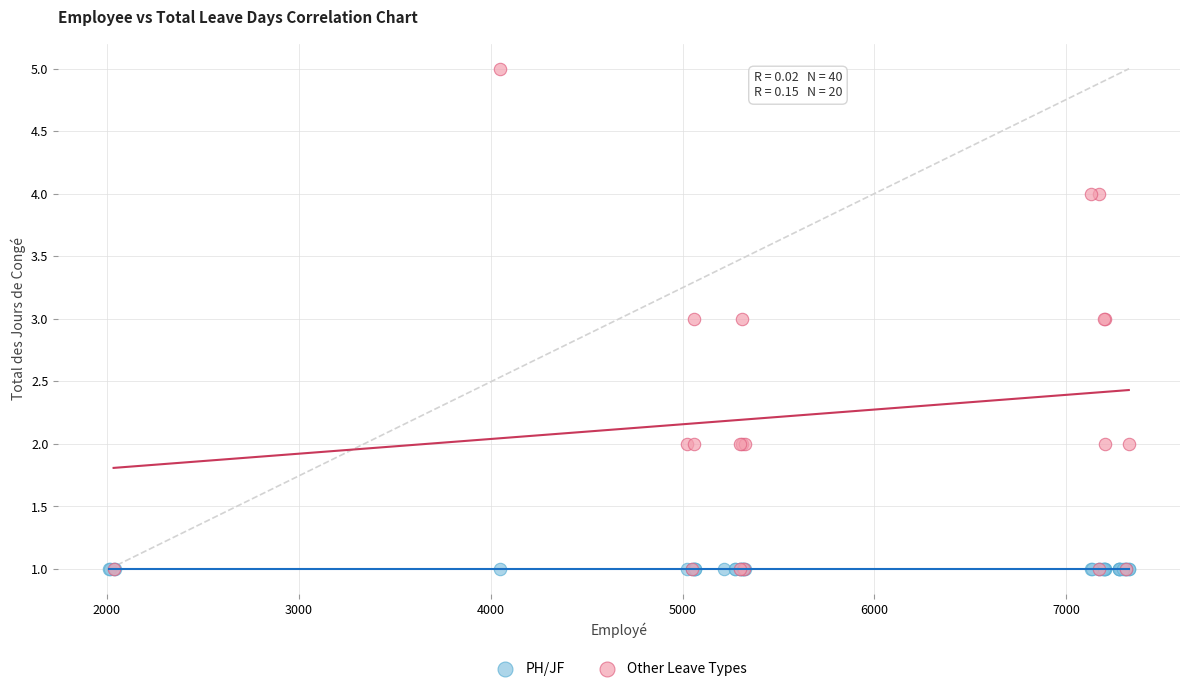

Which series reaches the maximum Y coordinate?

Other Leave Types